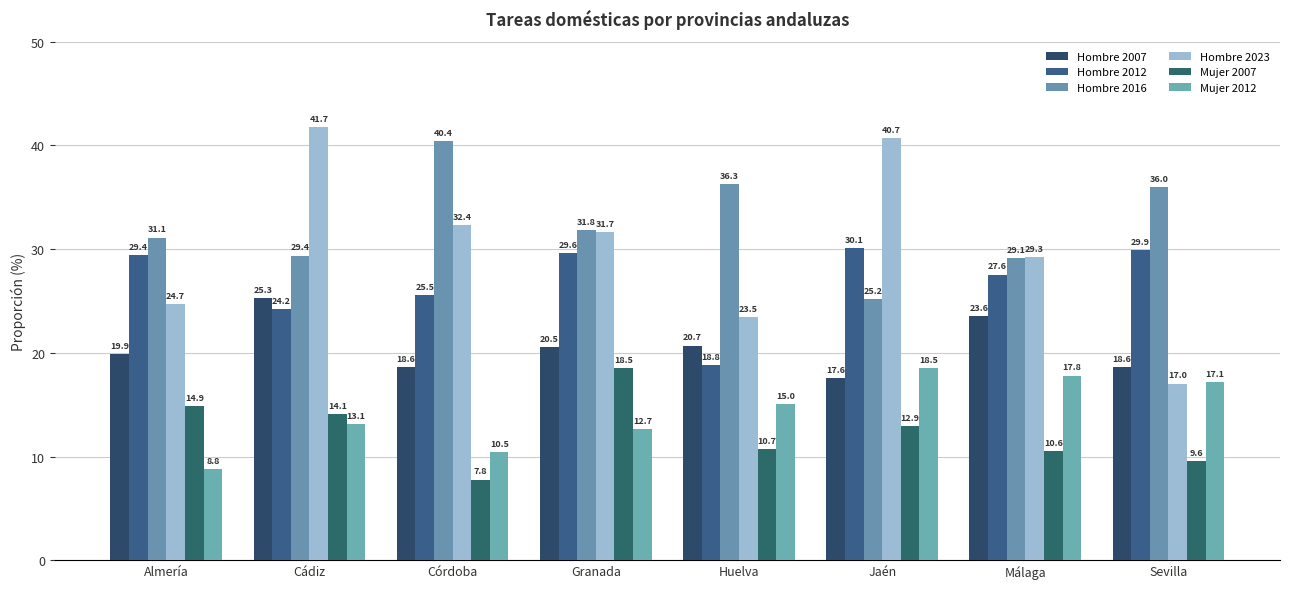

What is the total value across all series at Almería?

128.8